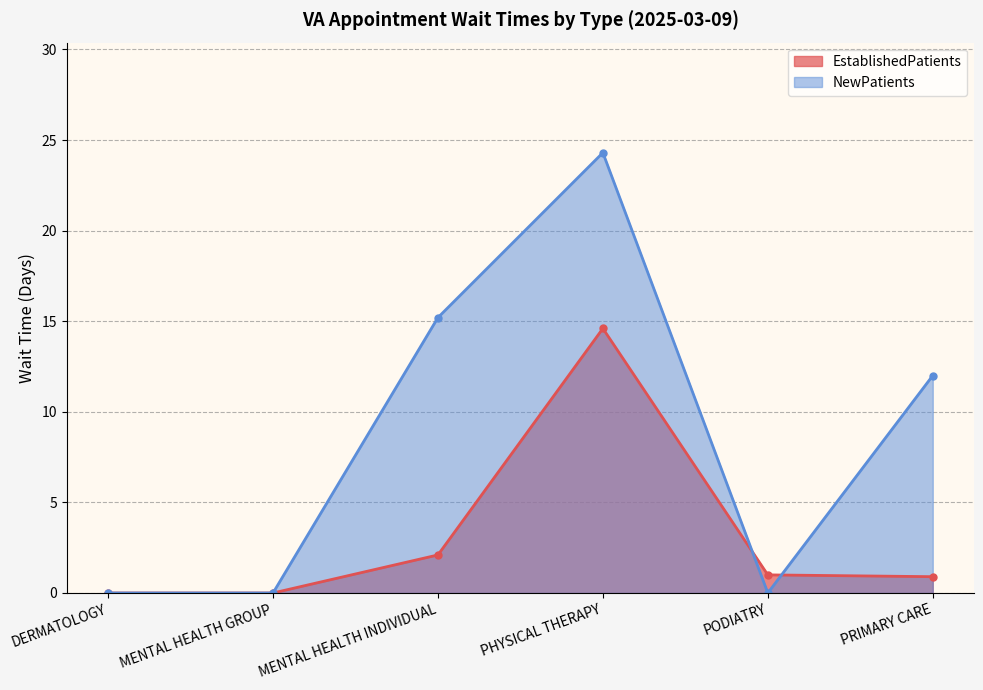

True or false: NewPatients and EstablishedPatients intersect in this chart.

True